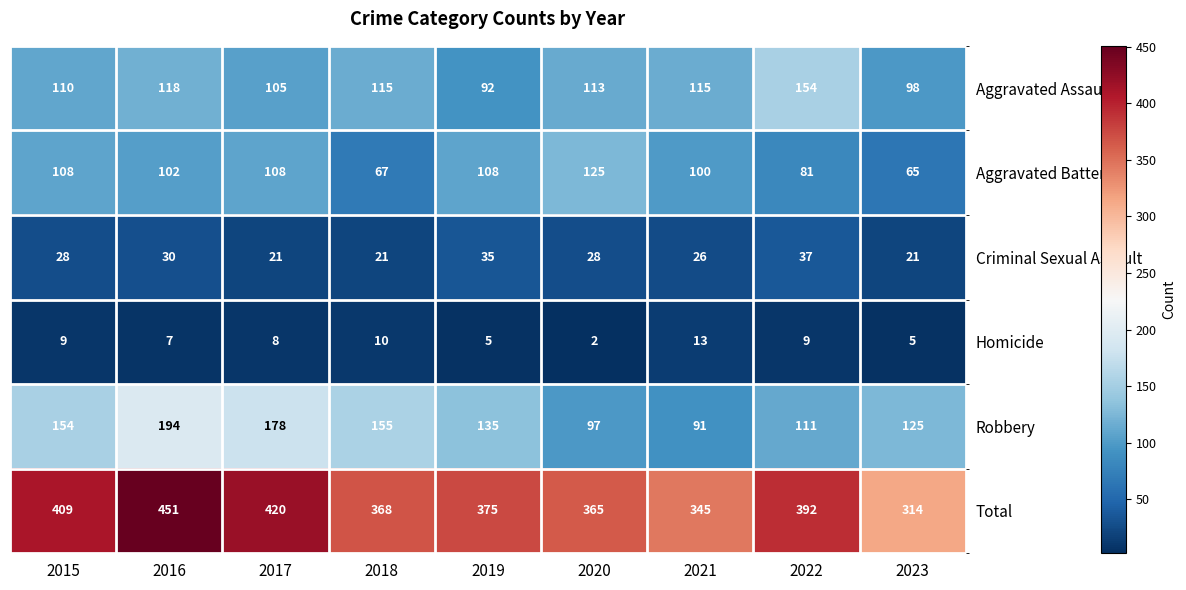

The Homicide series shows 2 at 2018. True or false?

False